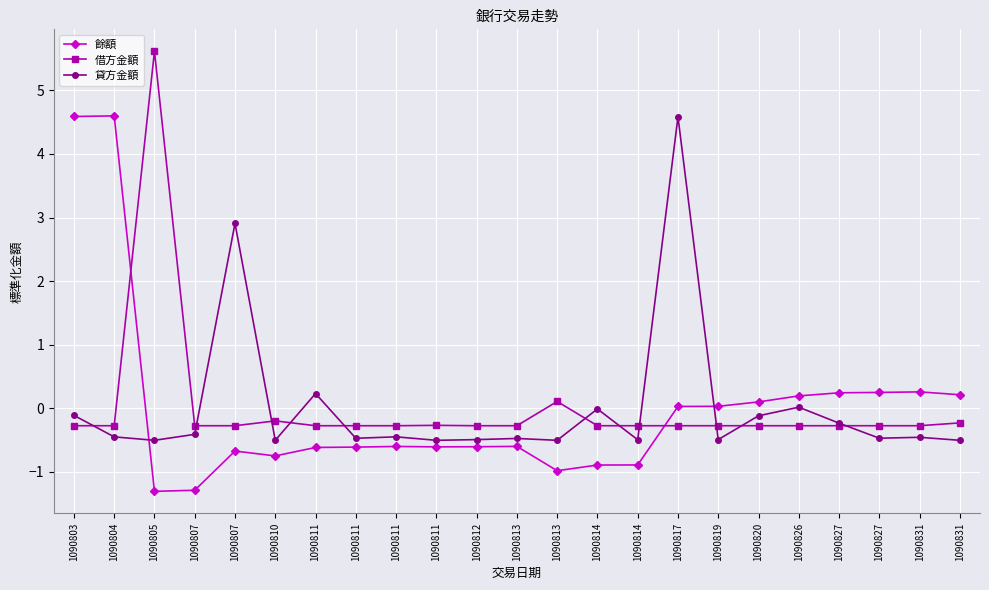

How many data points does each series have?

23